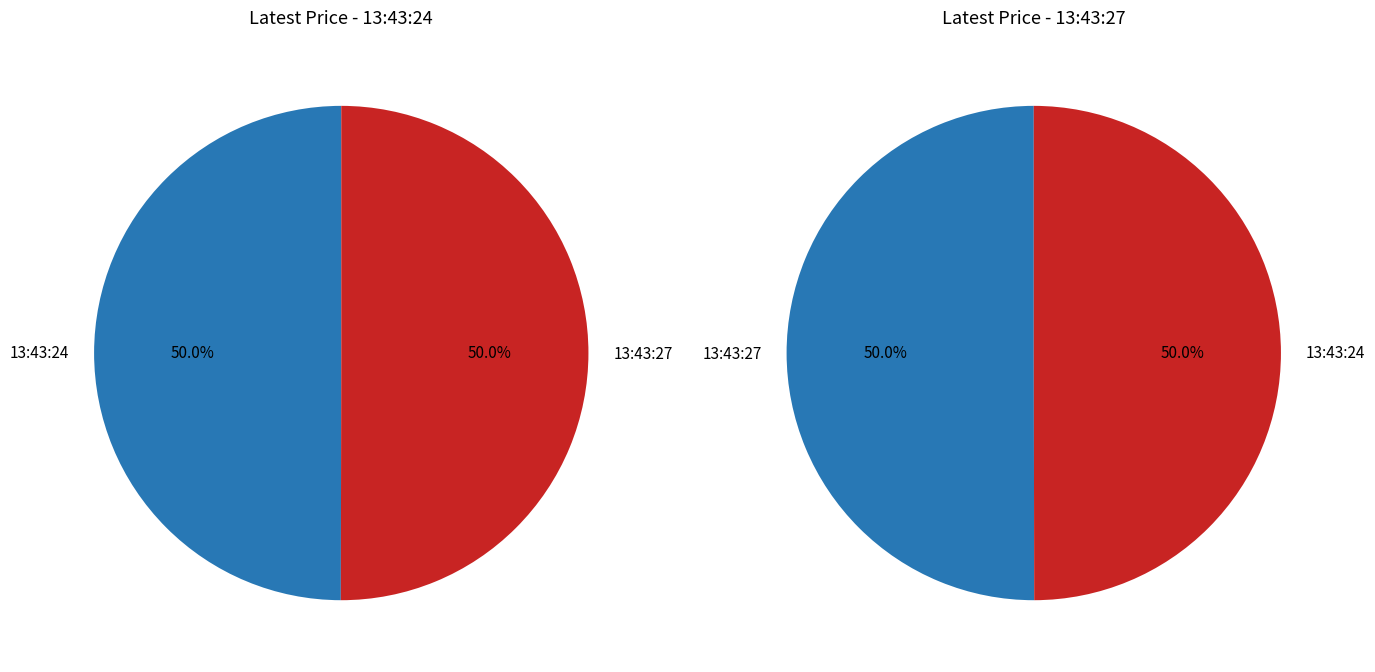

To the nearest percent, what portion does 13:43:27 represent?

50%